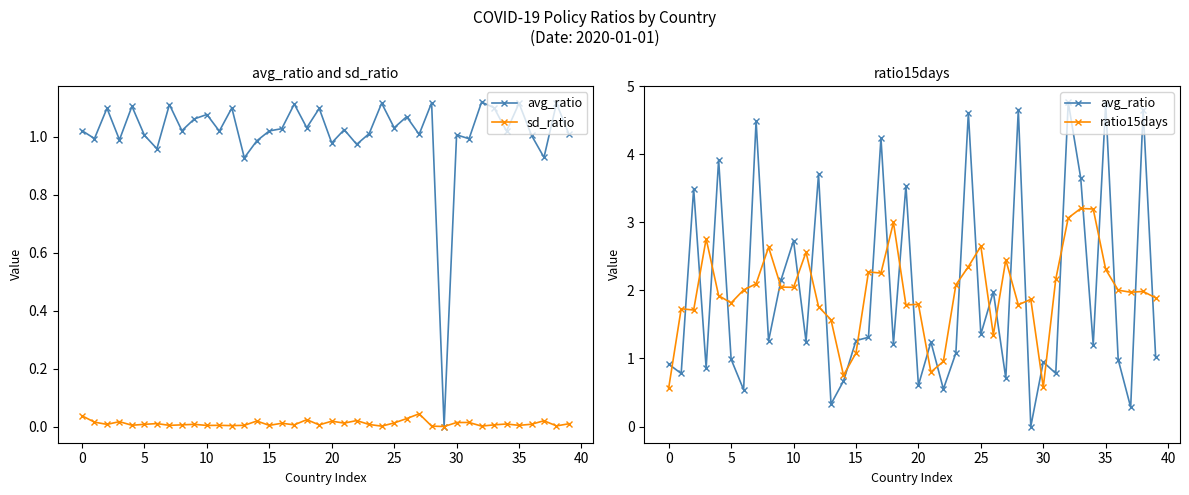

What is the label of the 38th point from the left?

37